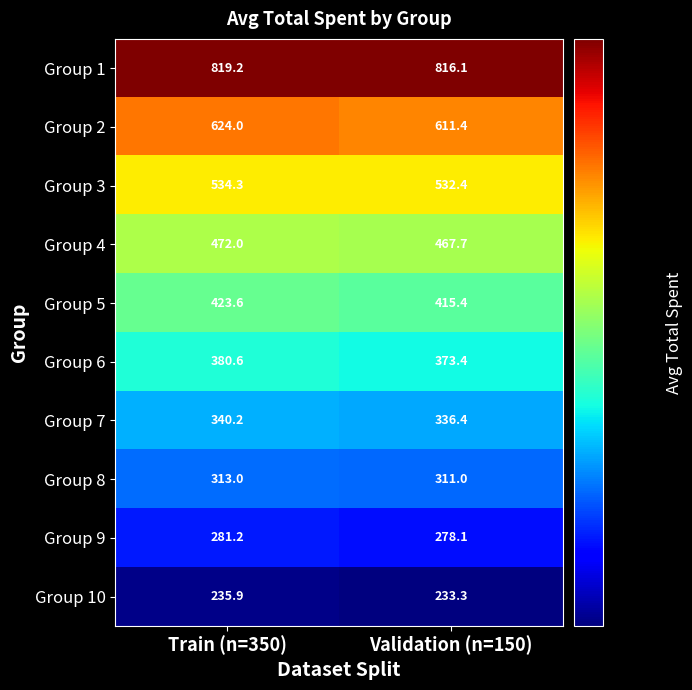

At which category does the chart reach its minimum across all series?

Validation (n=150)